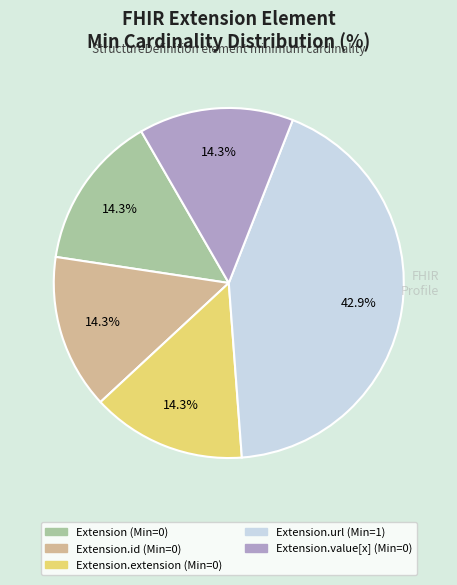

How many slices are in this pie chart?

5